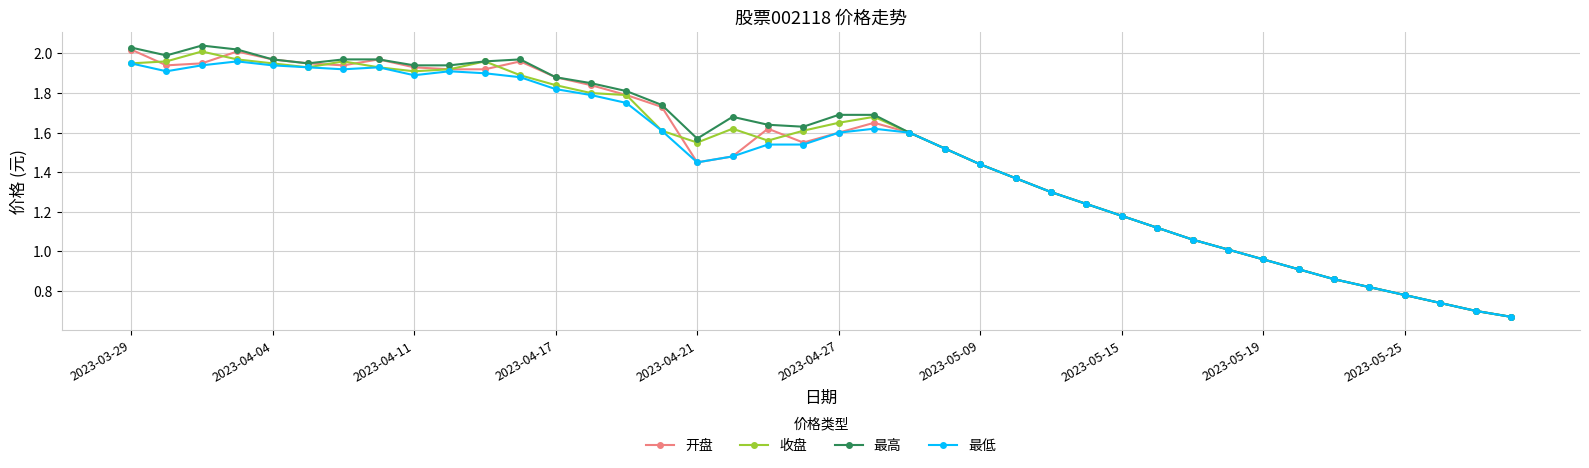

True or false: 开盘 has more than 2 points higher than both neighbors.

True